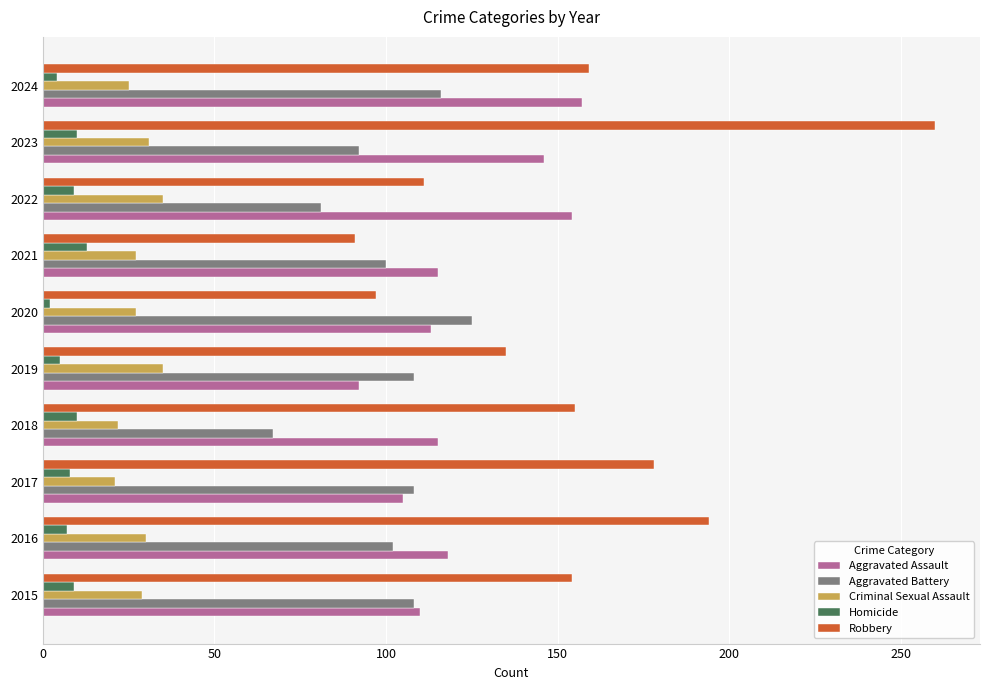

What is the difference between the maximum and minimum values in the Homicide series?

11